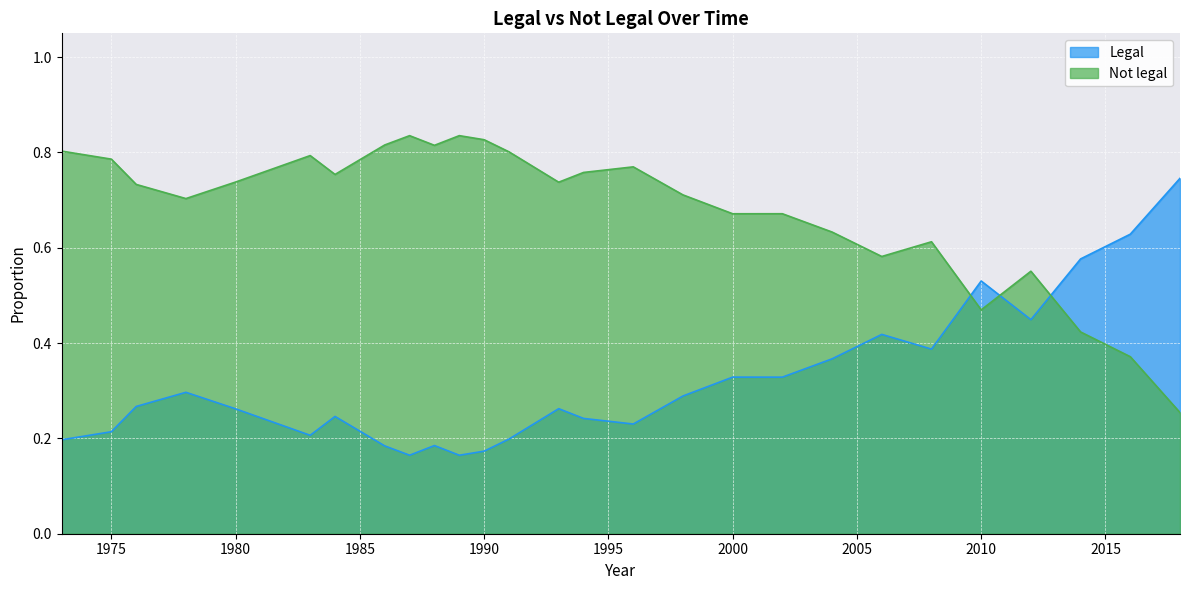

Where do Not legal and Legal first cross each other?

2008 and 2010